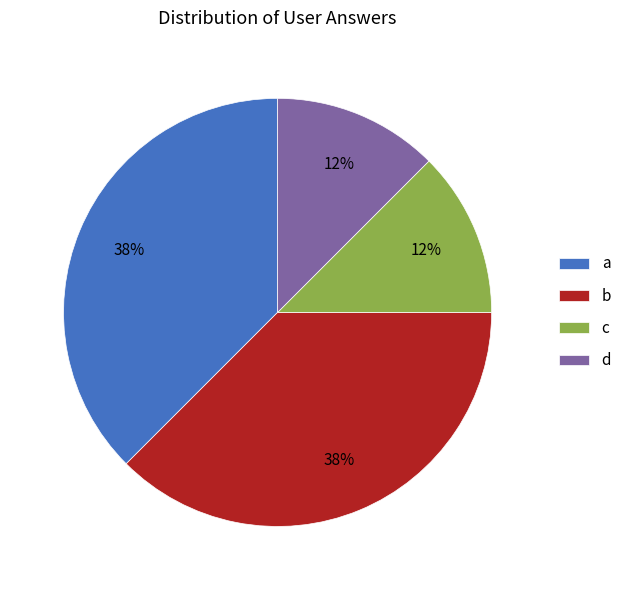

Does any single category account for the majority?

No